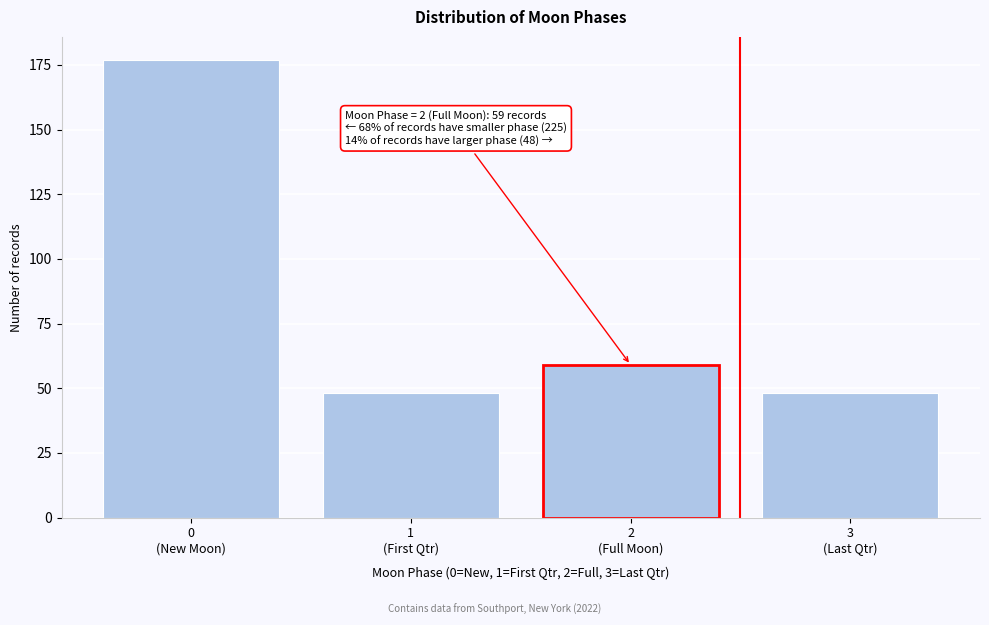

Reading right to left, extract all data points from this chart.

48	59	48	177